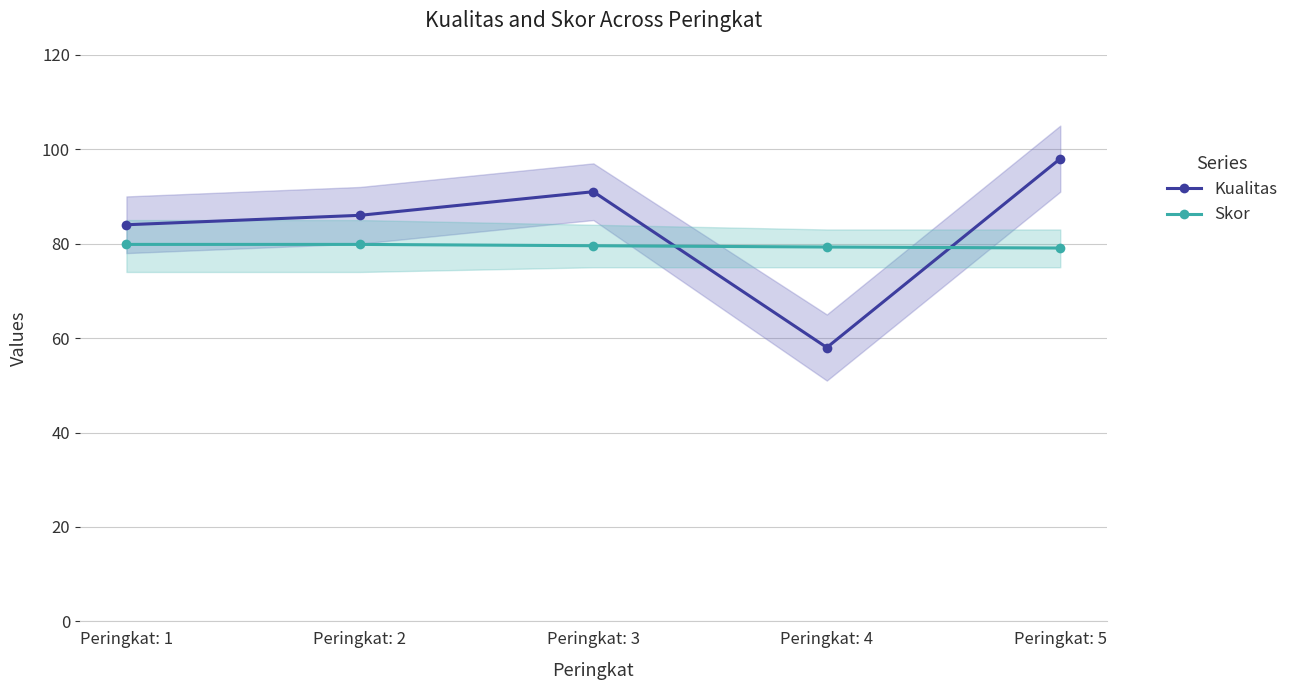

What is the value of the Kualitas point at the 5th from the left?

98.0